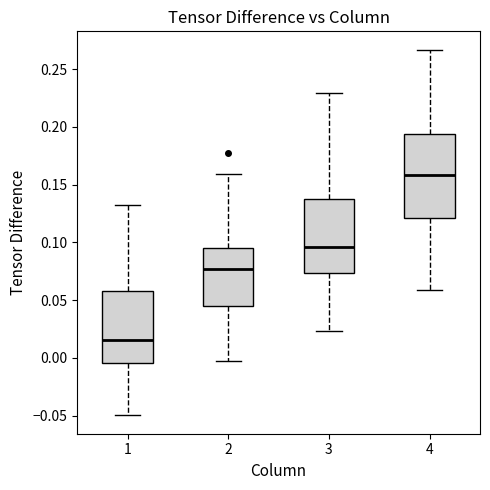

Reading left to right, read every box against the y-axis: the position of its median line, the range the box covers, and the ends of its whiskers. The values are not printed on the chart, so give them approximately, as read against the axis.

1: median 0.015, box -0.005 to 0.060, whiskers -0.050 to 0.135
2: median 0.075, box 0.045 to 0.095, whiskers -0.005 to 0.160
3: median 0.095, box 0.075 to 0.140, whiskers 0.025 to 0.230
4: median 0.160, box 0.120 to 0.195, whiskers 0.060 to 0.265